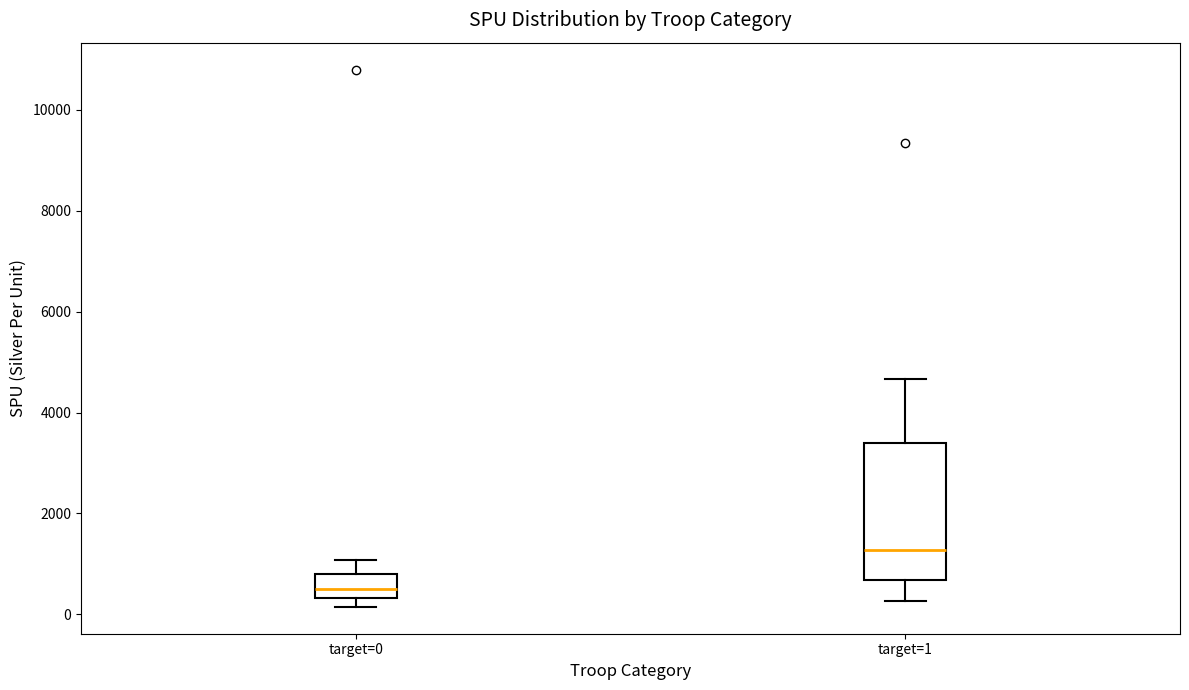

Comparing the boxes themselves (not the whiskers), which one is the tallest?

target=1